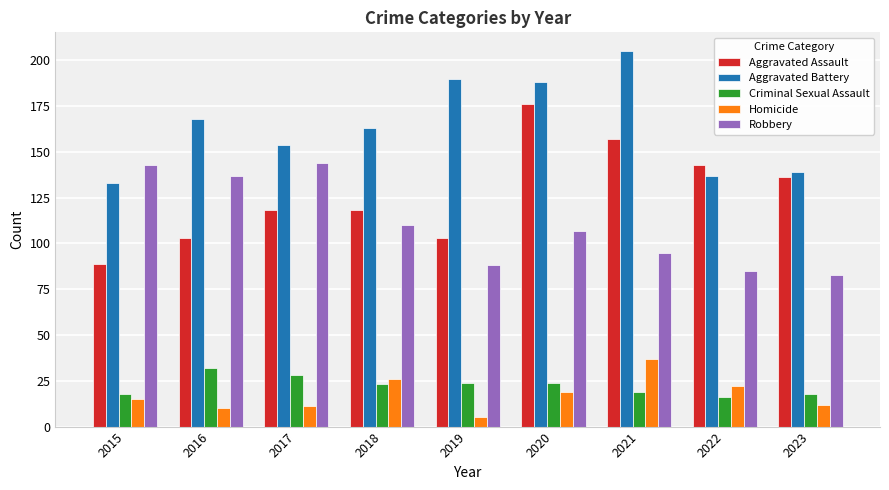

Reading left to right, what are all the values shown in this chart?

Aggravated Assault: 89	103	118	118	103	176	157	143	136
Aggravated Battery: 133	168	154	163	190	188	205	137	139
Criminal Sexual Assault: 18	32	28	23	24	24	19	16	18
Homicide: 15	10	11	26	5	19	37	22	12
Robbery: 143	137	144	110	88	107	95	85	83